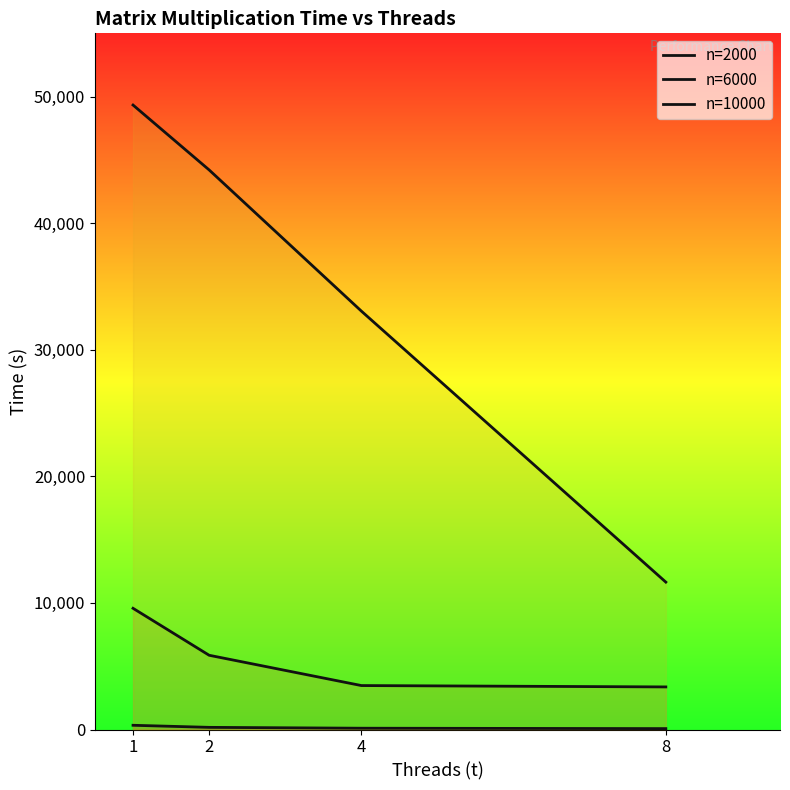

Which series has the largest total across all categories?

n=10000